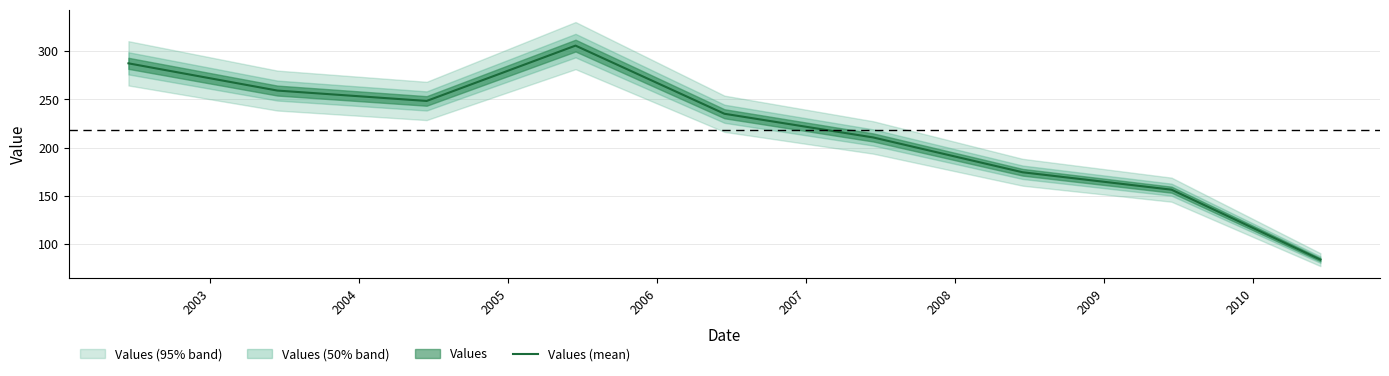

Reading left to right, transcribe all the data shown in this chart.

287.4	259.2	248.4	305.8	235.1	210.5	174.4	156.3	83.7